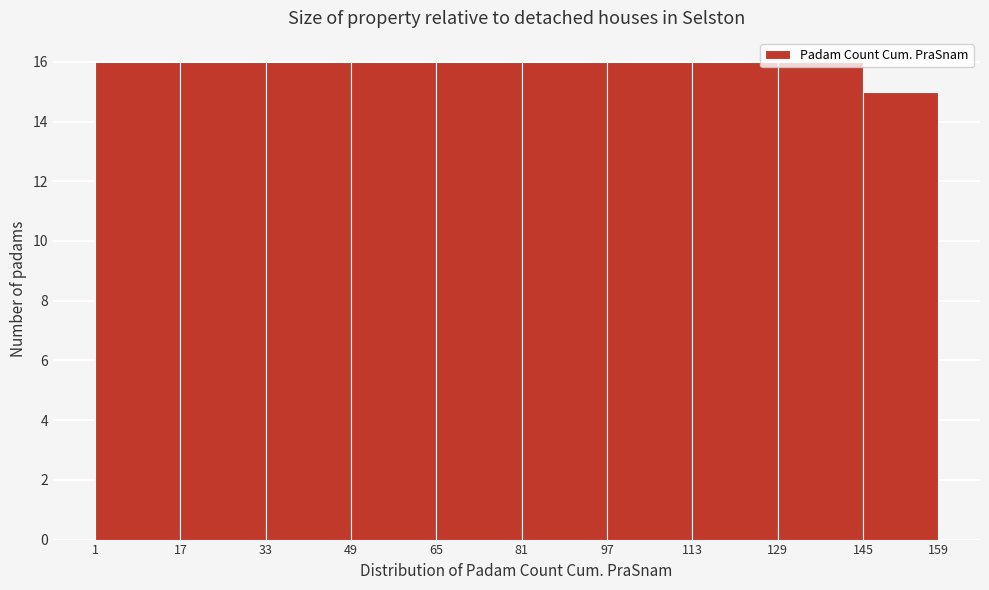

Reading left to right, list every bar in this chart as the range it spans on the x-axis followed by its height. The values are not printed on the chart, so give them approximately, as read against the axis.

1 to 17: 16
17 to 33: 16
33 to 49: 16
49 to 65: 16
65 to 81: 16
81 to 97: 16
97 to 113: 16
113 to 129: 16
129 to 145: 16
145 to 159: 15